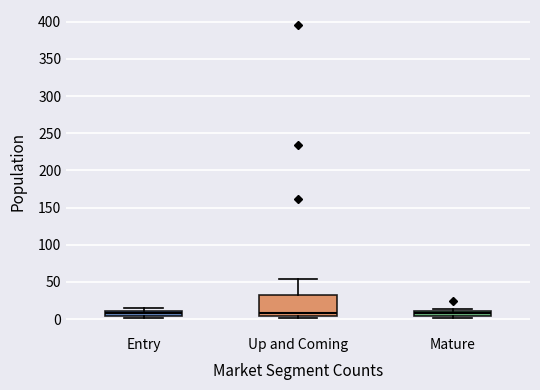

Comparing the boxes themselves (not the whiskers), which one is the tallest?

Up and Coming